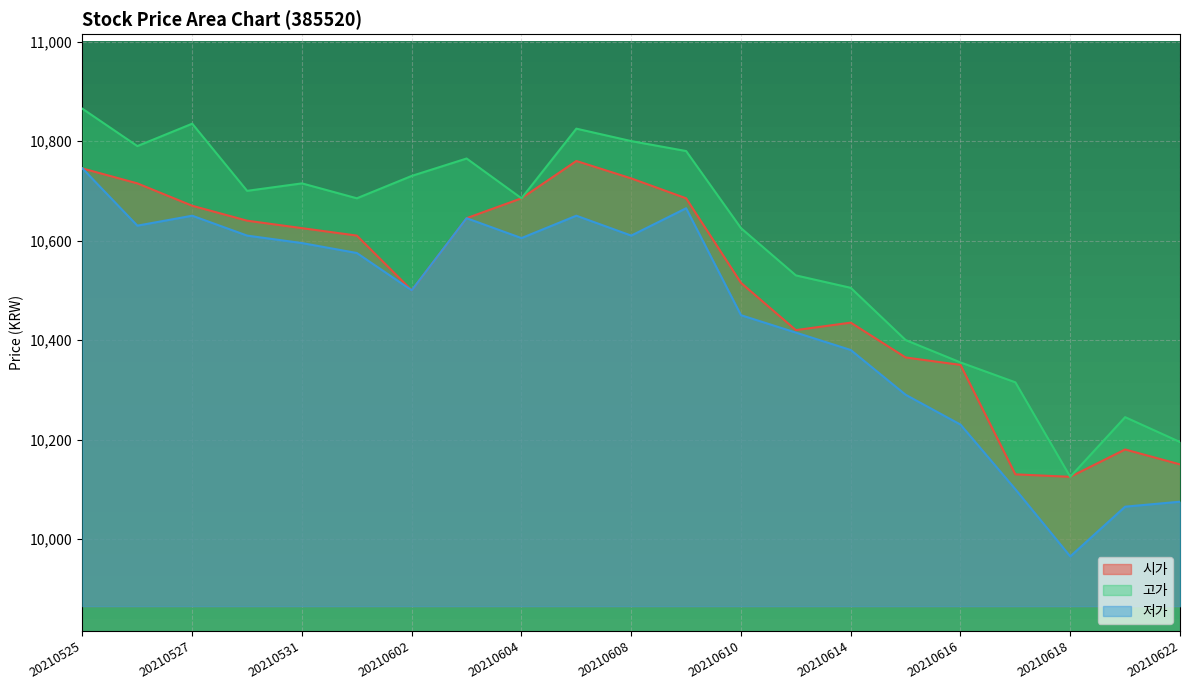

Rank the series at 20210615 from lowest to highest value.

저가, 시가, 고가